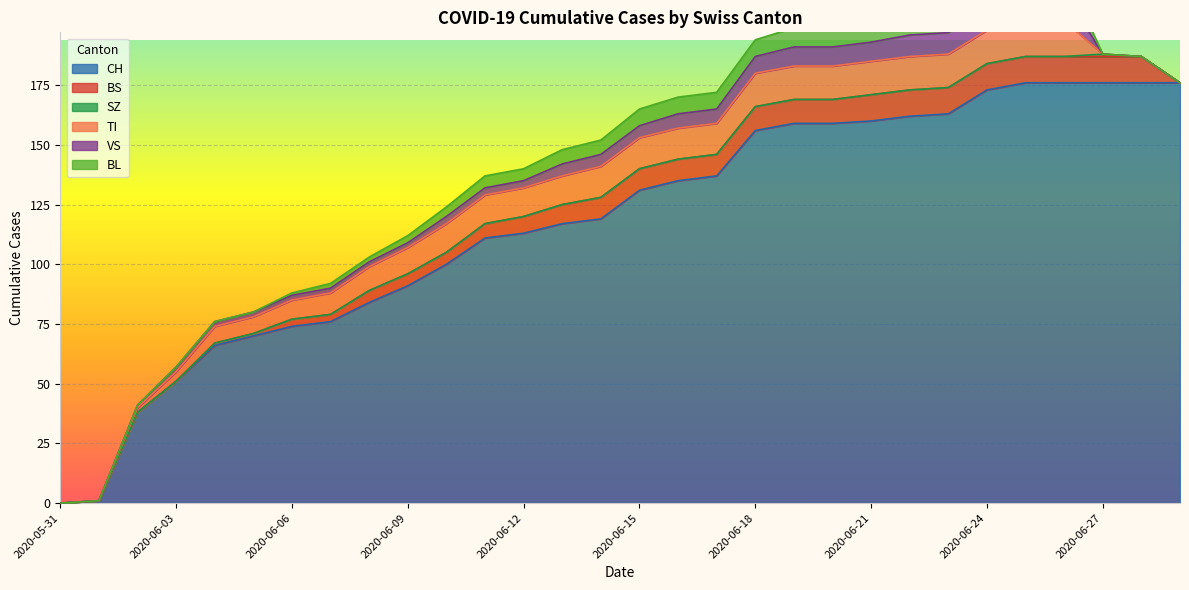

Which series has the widest spread of values?

CH